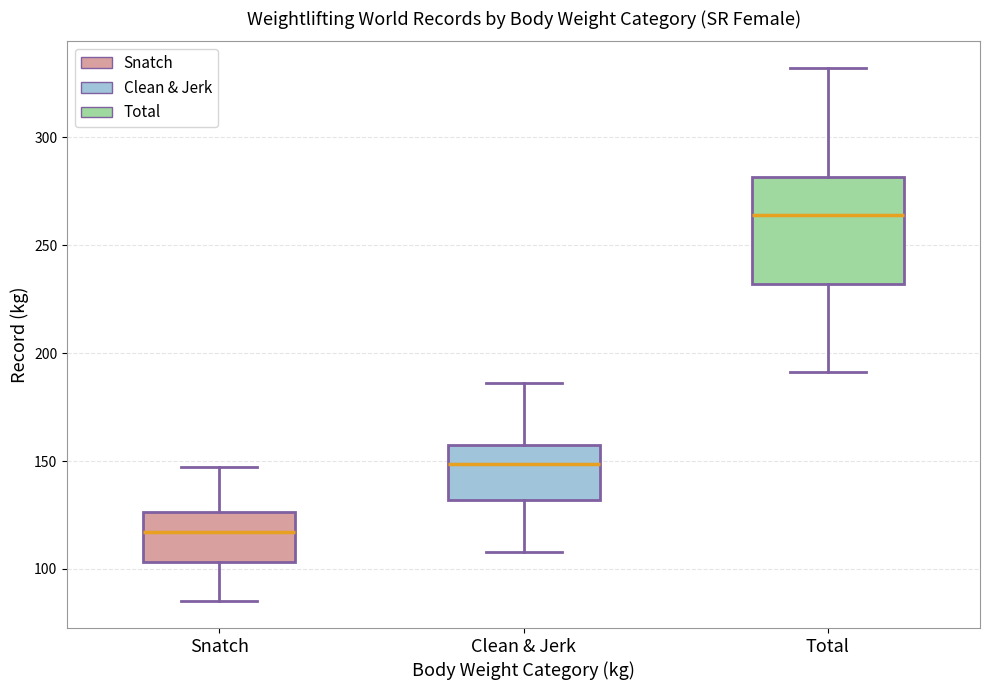

Reading left to right, read every box against the y-axis: the position of its median line, the range the box covers, and the ends of its whiskers. The values are not printed on the chart, so give them approximately, as read against the axis.

Snatch: median 115, box 105 to 125, whiskers 85 to 145
Clean & Jerk: median 150, box 130 to 160, whiskers 110 to 185
Total: median 265, box 230 to 280, whiskers 190 to 330